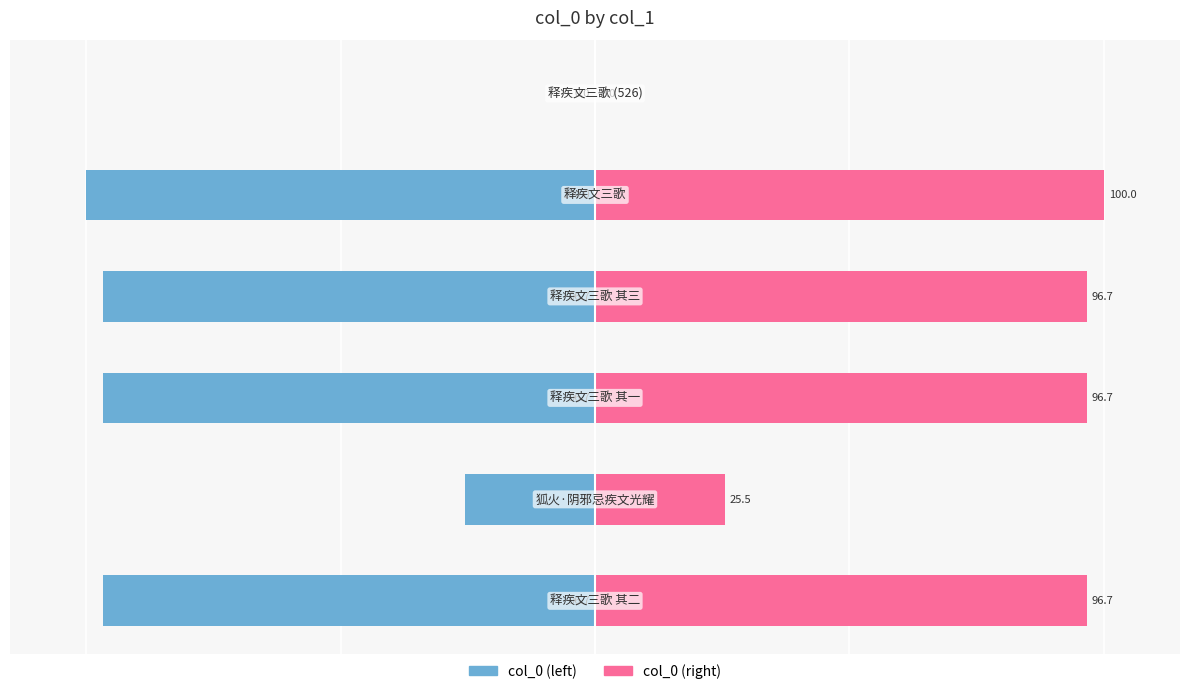

Which series changed the most between 2 and 4?

col_0 (left)